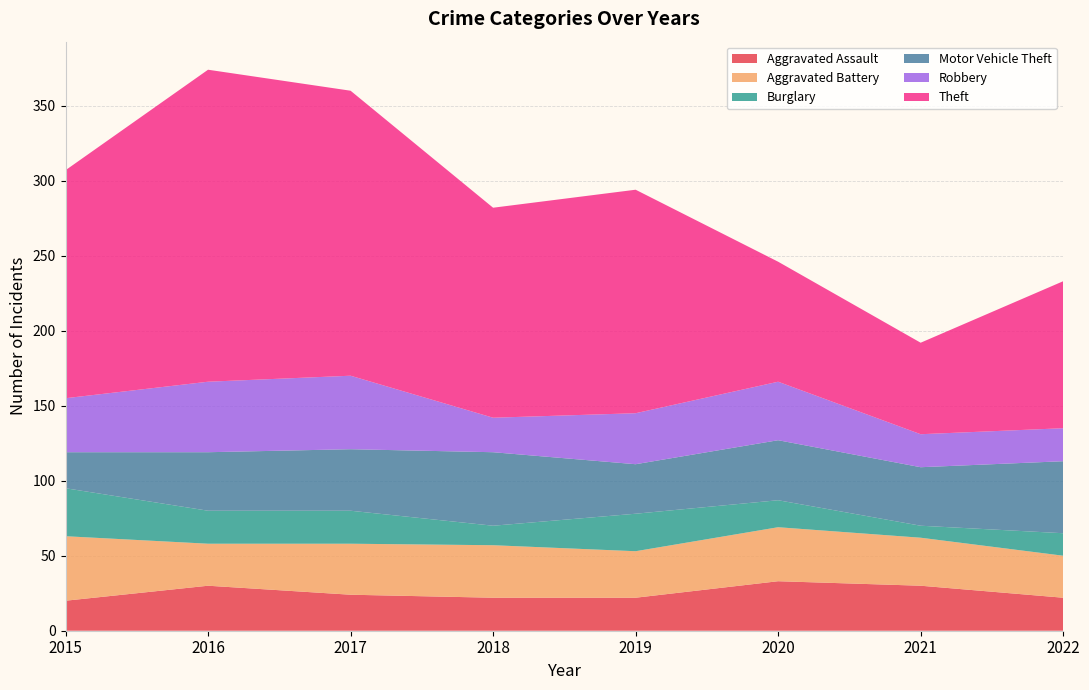

Reading right to left, what are all the values shown in this chart?

Aggravated Assault: 2022=22	2021=30	2020=33	2019=22	2018=22	2017=24	2016=30	2015=20
Aggravated Battery: 2022=28	2021=32	2020=36	2019=31	2018=35	2017=34	2016=28	2015=43
Burglary: 2022=15	2021=8	2020=18	2019=25	2018=13	2017=22	2016=22	2015=32
Motor Vehicle Theft: 2022=48	2021=39	2020=40	2019=33	2018=49	2017=41	2016=39	2015=24
Robbery: 2022=22	2021=22	2020=39	2019=34	2018=23	2017=49	2016=47	2015=36
Theft: 2022=98	2021=61	2020=80	2019=149	2018=140	2017=190	2016=208	2015=152